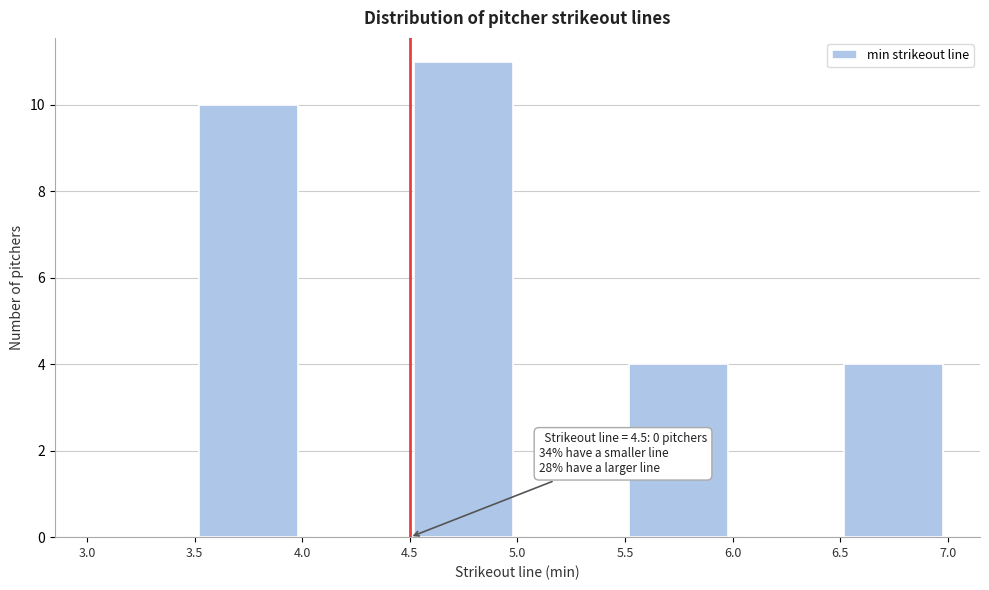

Which range on the x-axis has the tallest bar?

4.5 to 5.0